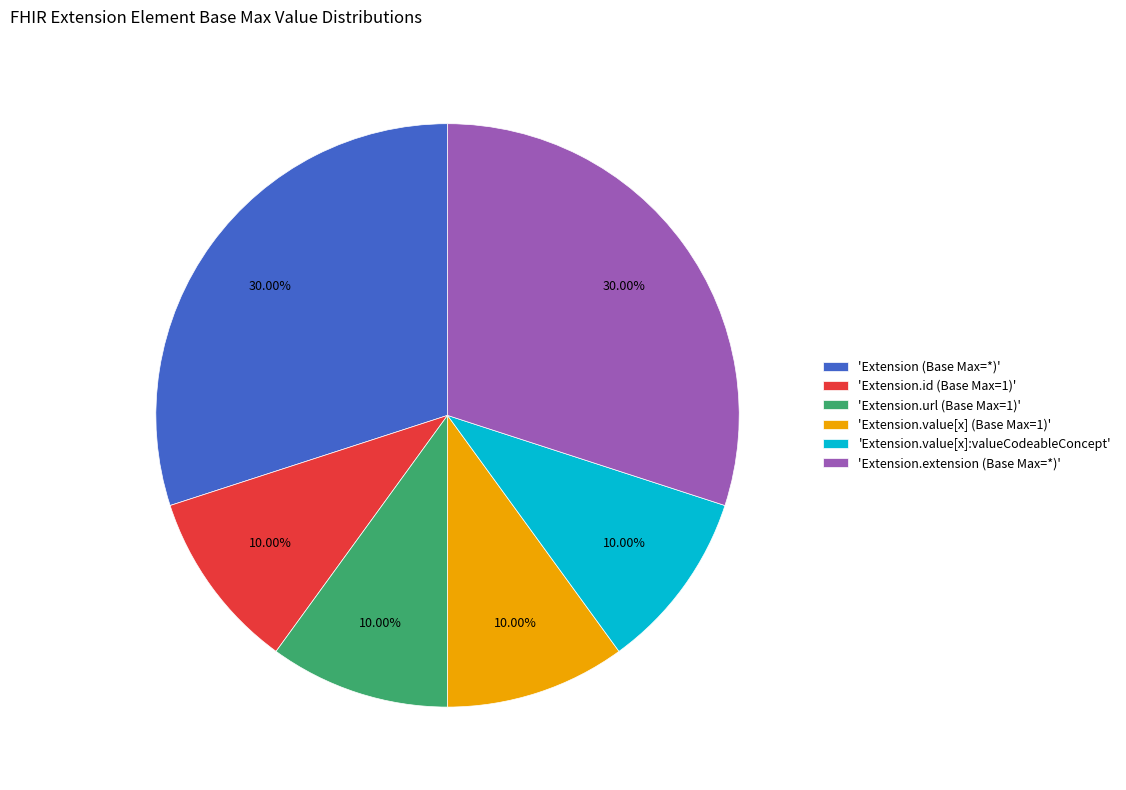

Is 'Extension.url (Base Max=1)' the majority of the pie?

No